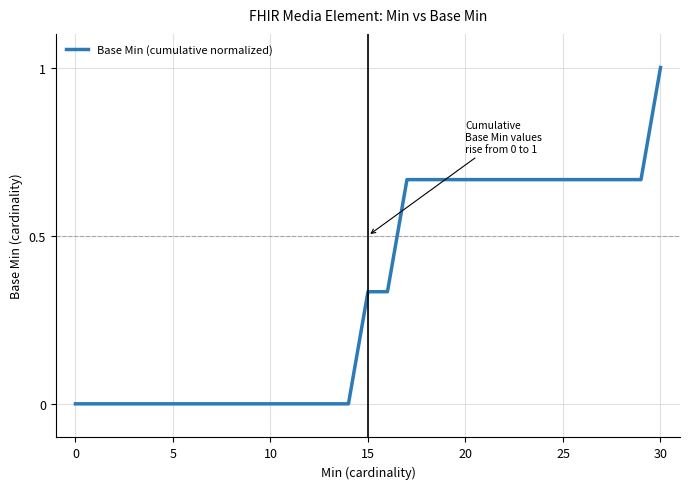

What is the average value?

0.3